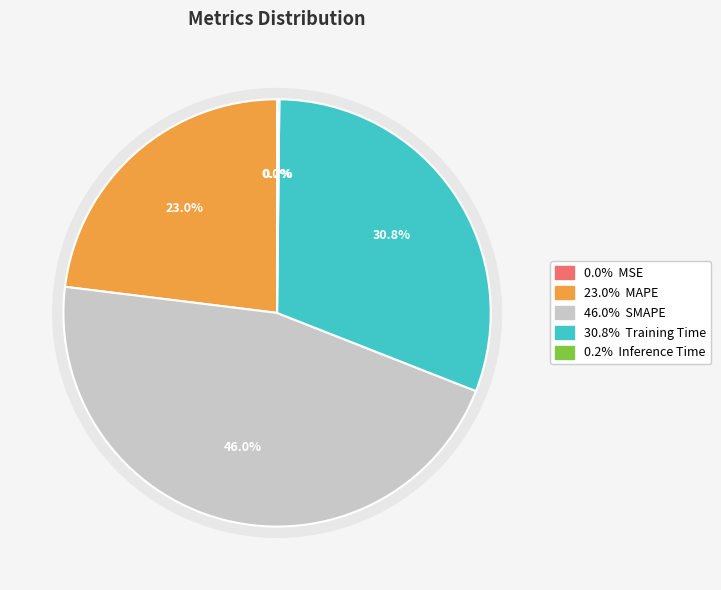

To the nearest percent, what is the difference between the largest and smallest slice percentages?

46%